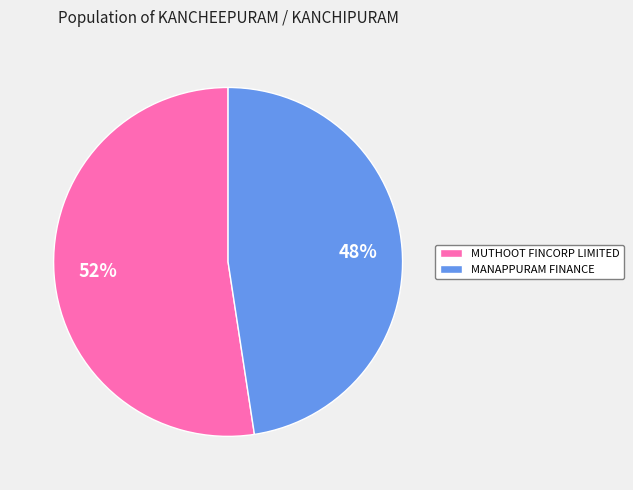

How many slices are in this pie chart?

2